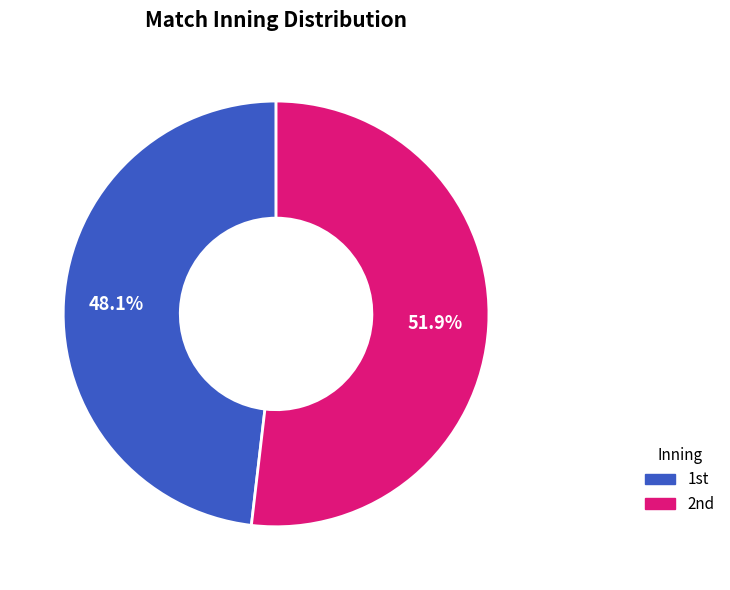

What is the majority slice?

2nd